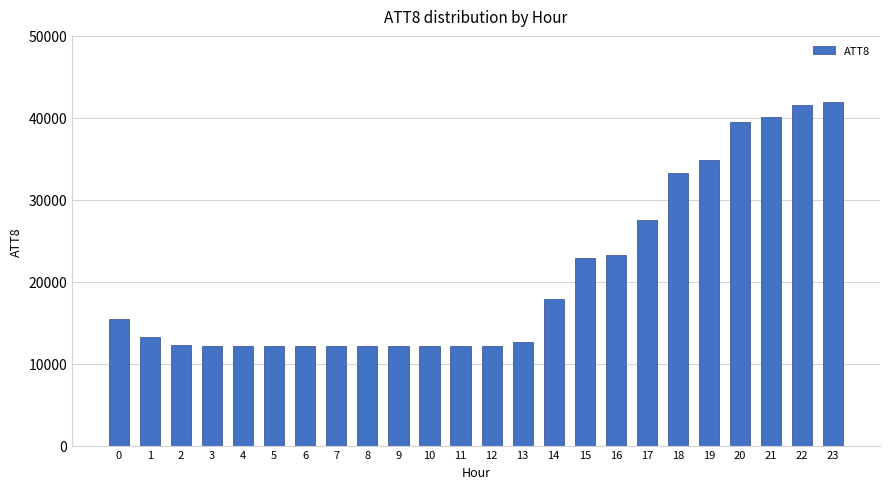

The value at 13 is 12600. True or false?

True